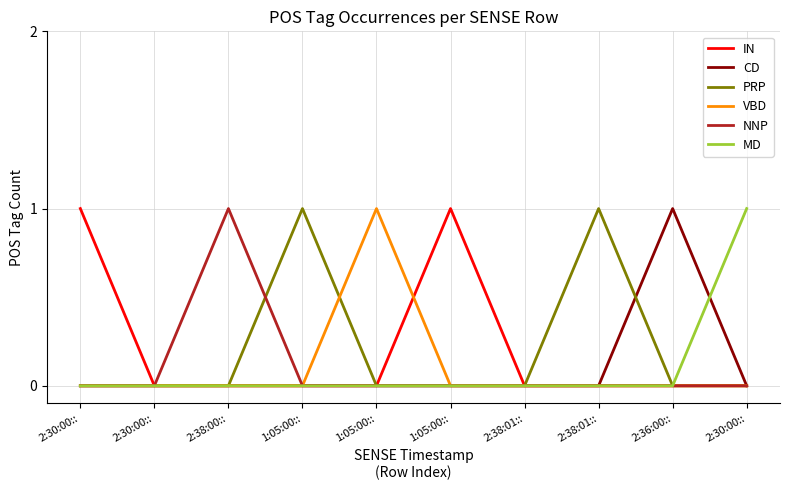

Is this an area chart (filled region under the line)?

No